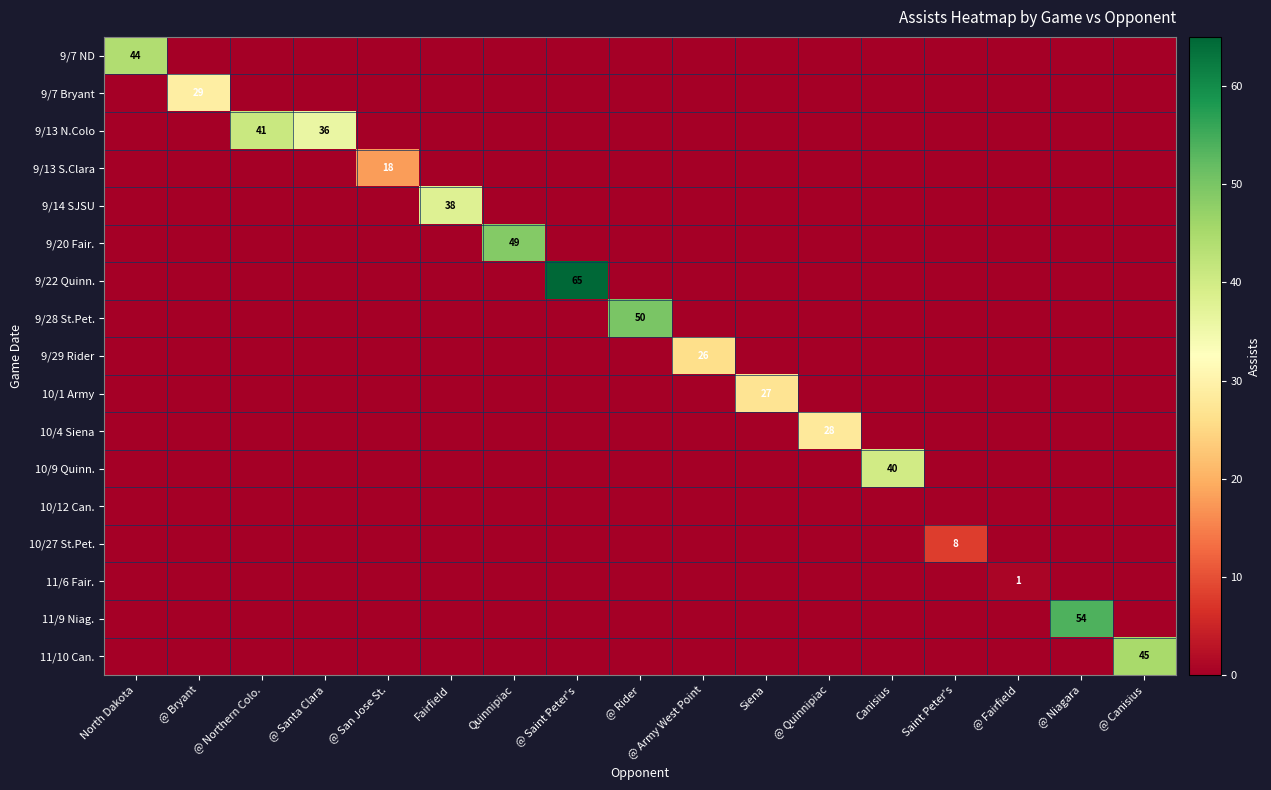

List the series in order of their peak value, highest first.

9/22 Quinn., 11/9 Niag., 9/28 St.Pet., 9/20 Fair., 11/10 Can., 9/7 ND, 9/13 N.Colo, 10/9 Quinn., 9/14 SJSU, 9/7 Bryant, 10/4 Siena, 10/1 Army, 9/29 Rider, 9/13 S.Clara, 10/27 St.Pet., 11/6 Fair., 10/12 Can.